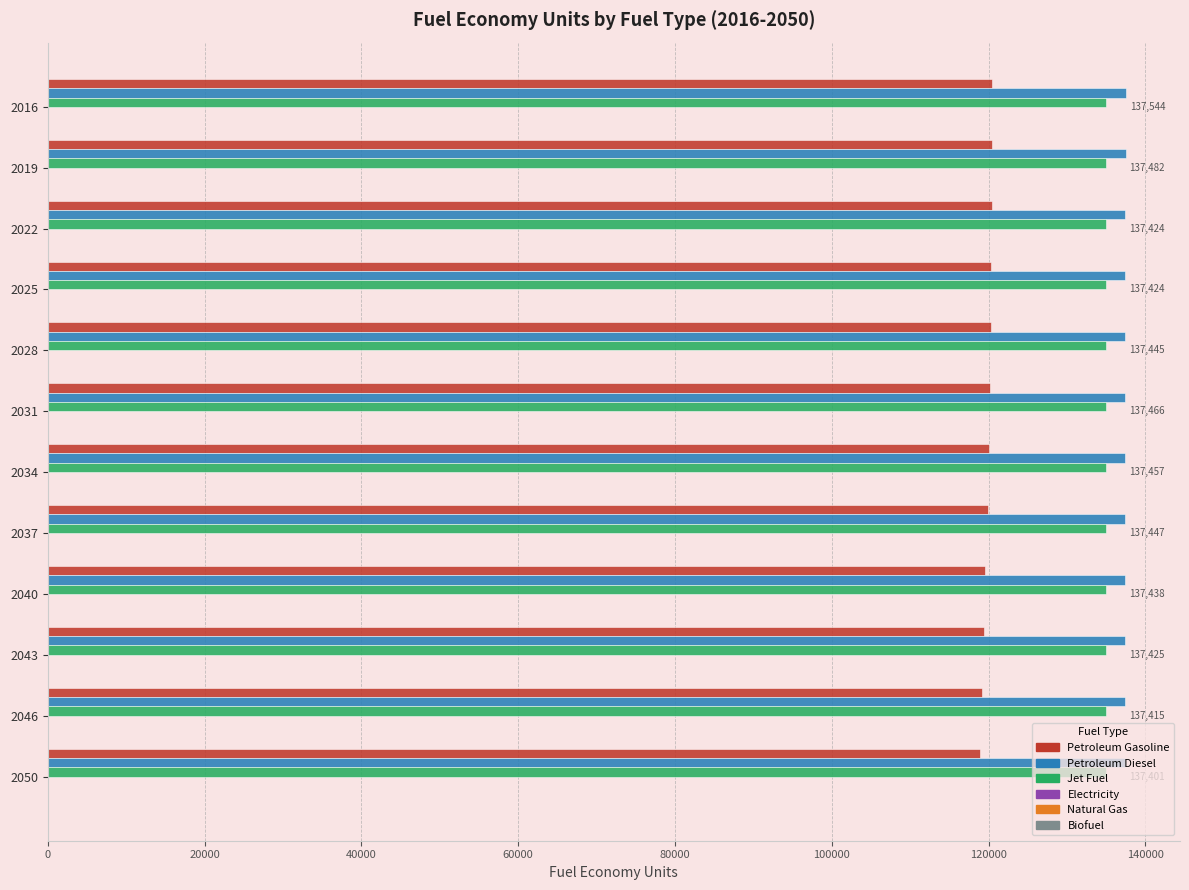

What is the sum of the Jet Fuel values at 2050 and 2022?

270000.0